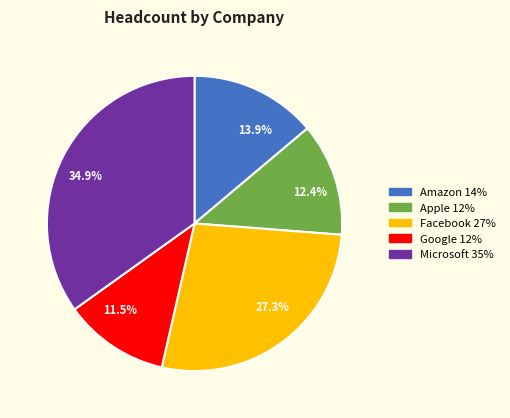

Is Microsoft the majority of the pie?

No